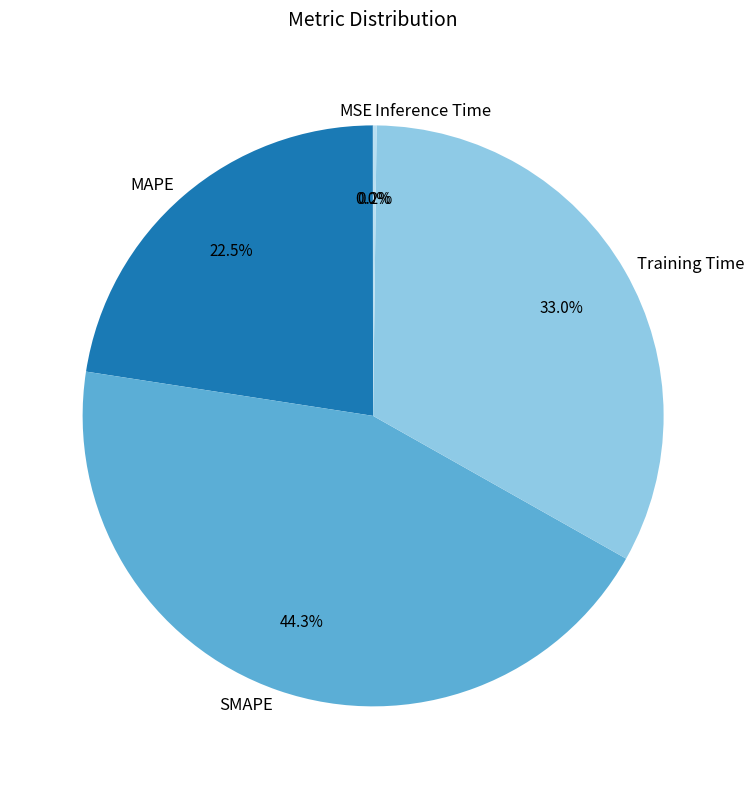

Does any single category account for the majority?

No